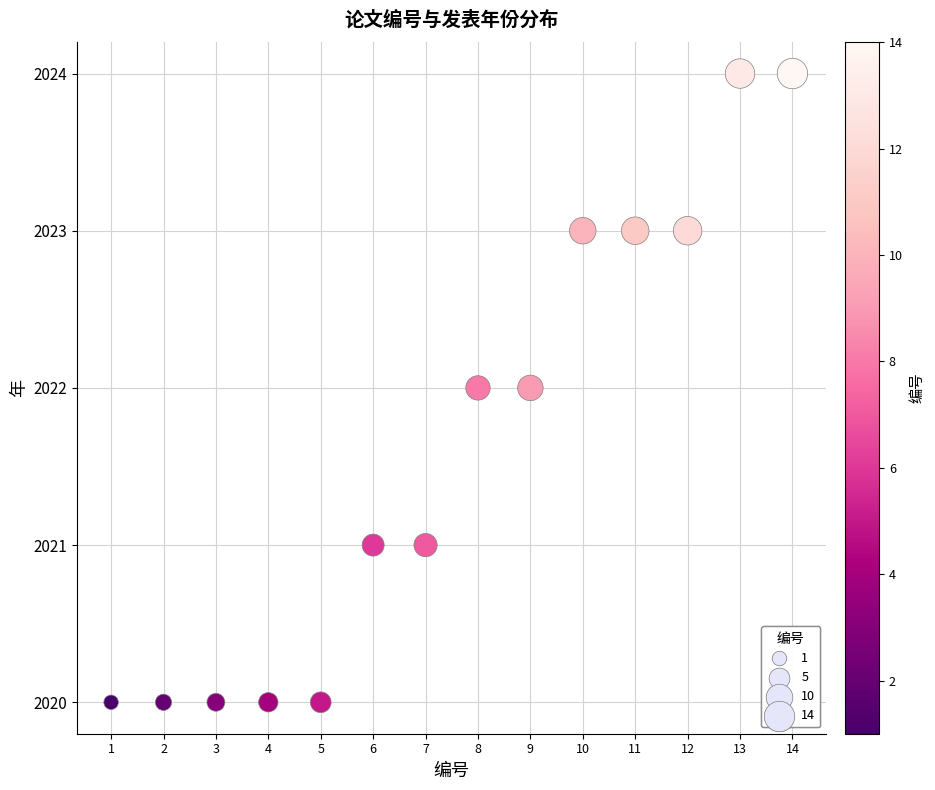

What is the range of X values (max minus min)?

13